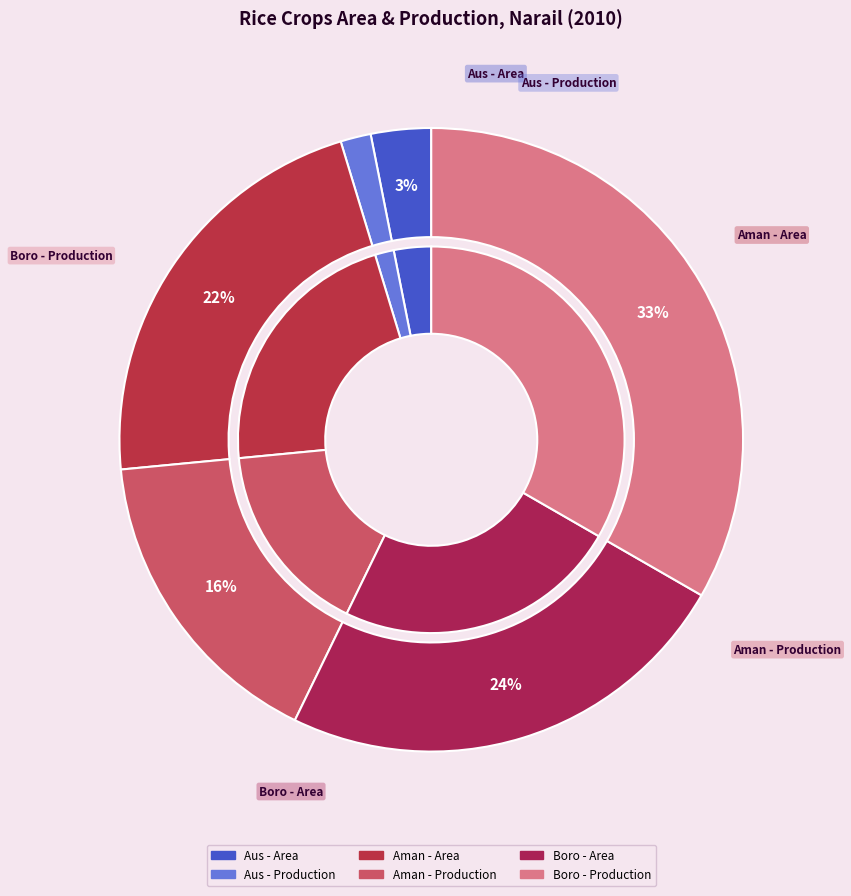

Rank the categories by value from lowest to highest.

Aus - Production, Aus - Area, Aman - Production, Aman - Area, Boro - Area, Boro - Production